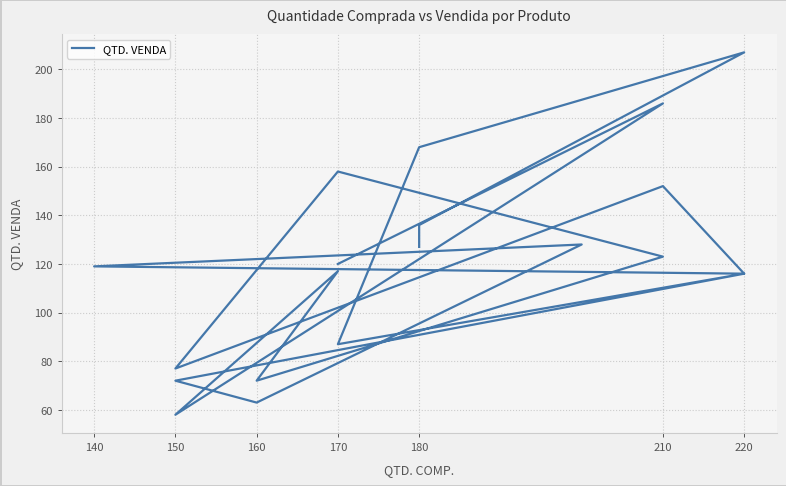

What is the average value?

120